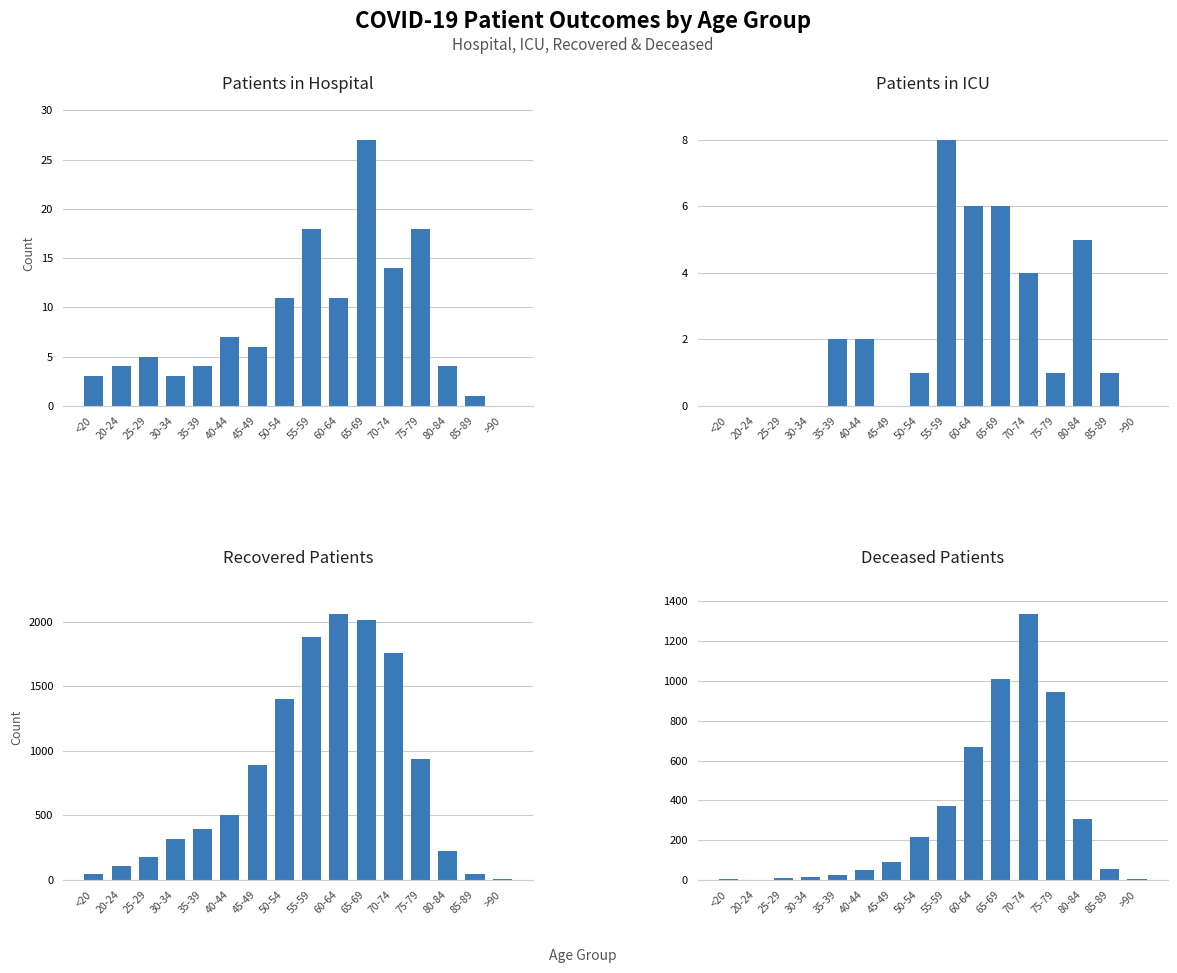

What is the sum of all patients_in_icu values?

36